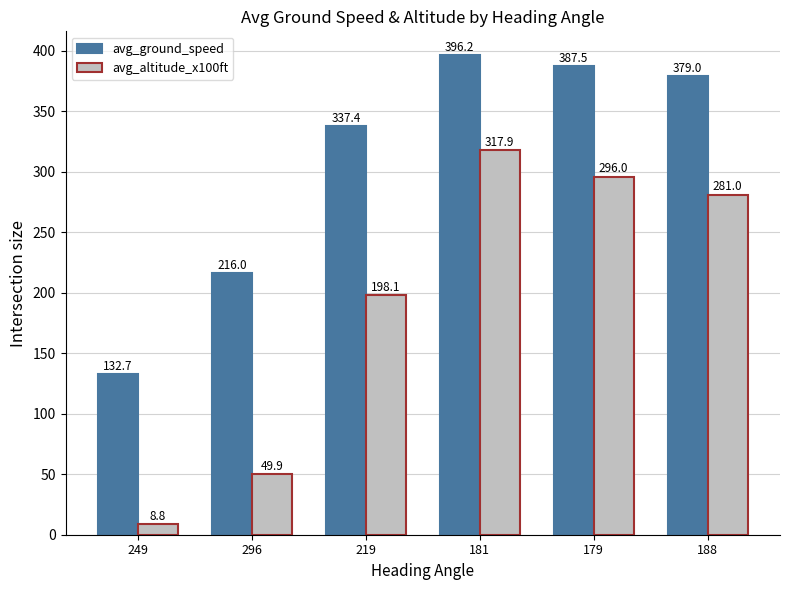

Reading left to right, what are all the values shown in this chart?

avg_ground_speed: 132.7	216.0	337.4	396.2	387.5	379.0
avg_altitude_x100ft: 8.8	49.9	198.1	317.9	296.0	281.0